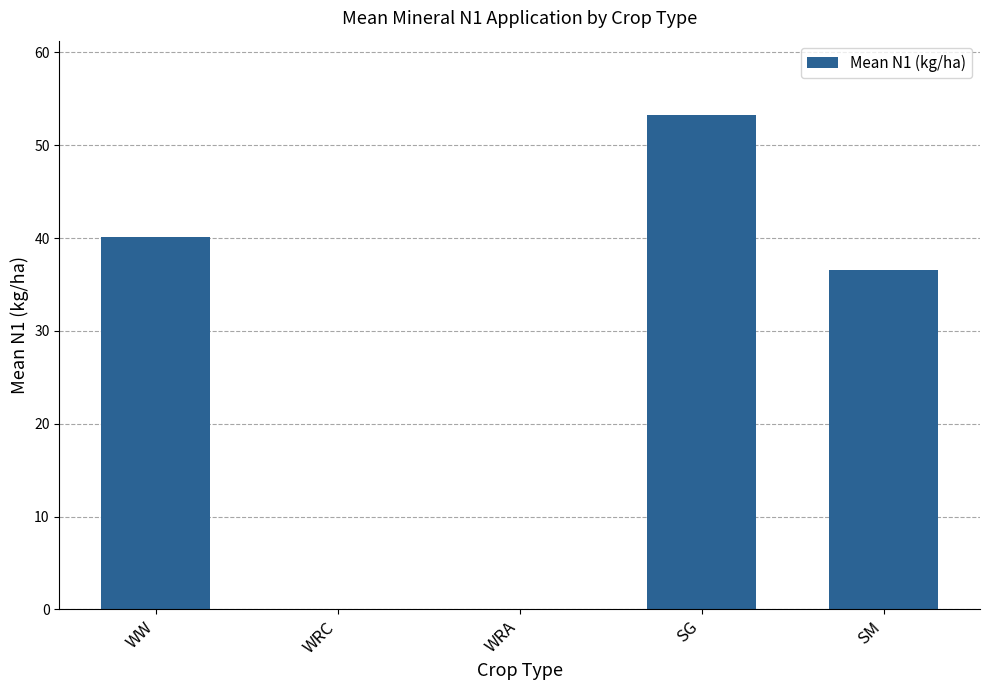

True or false: the data shows 53.3 at SG.

True